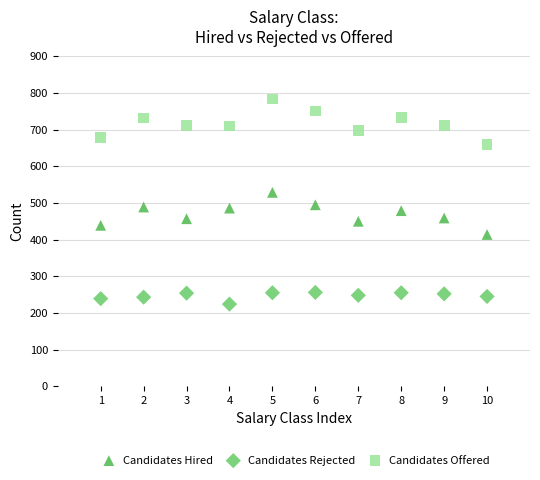

Across all data points, what is the range of X values (max minus min)?

9